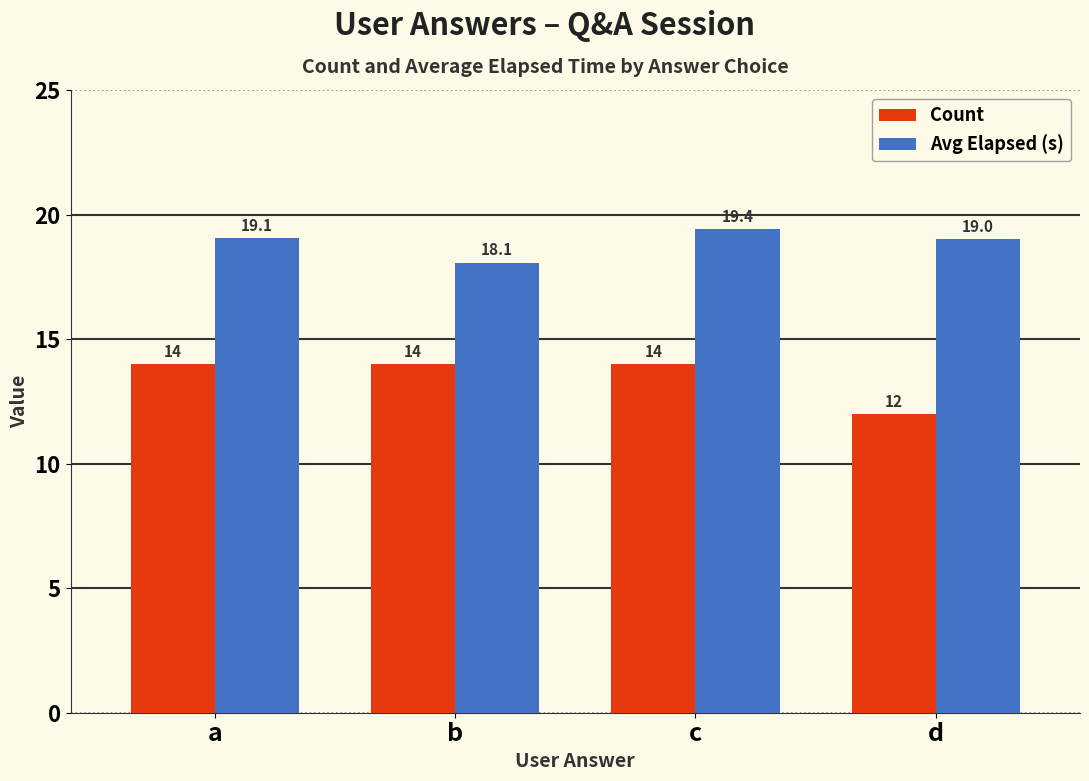

At which category is the sum across all series the highest?

c